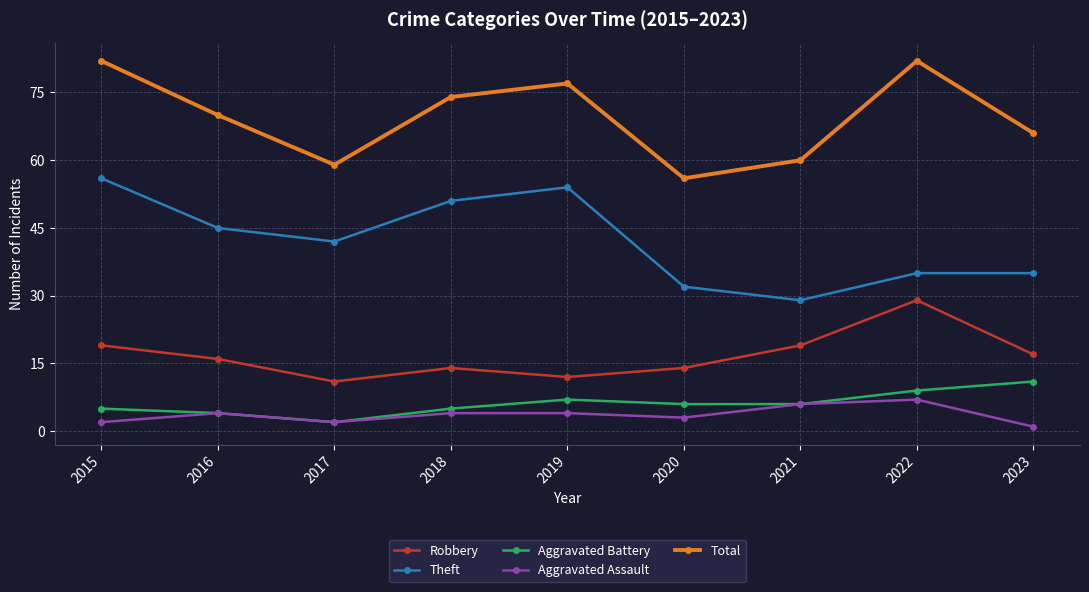

What is the total value across all series at 2022?

162